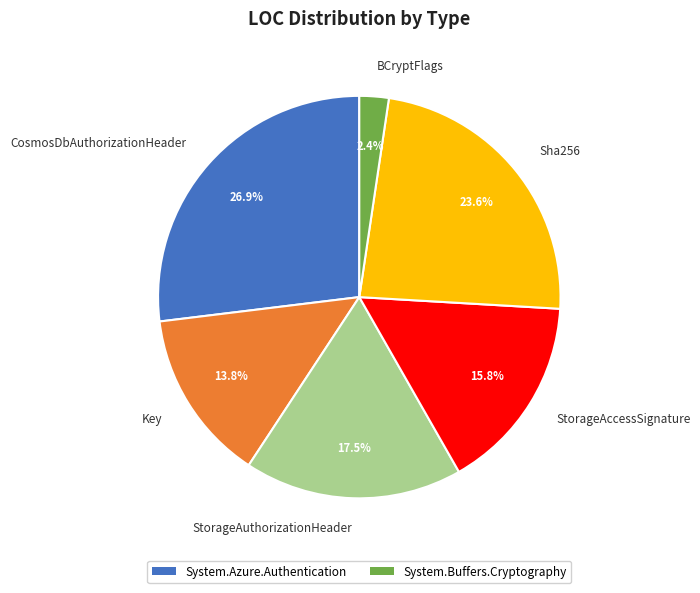

Approximately how many times larger is the value at StorageAccessSignature compared to CosmosDbAuthorizationHeader?

0.6